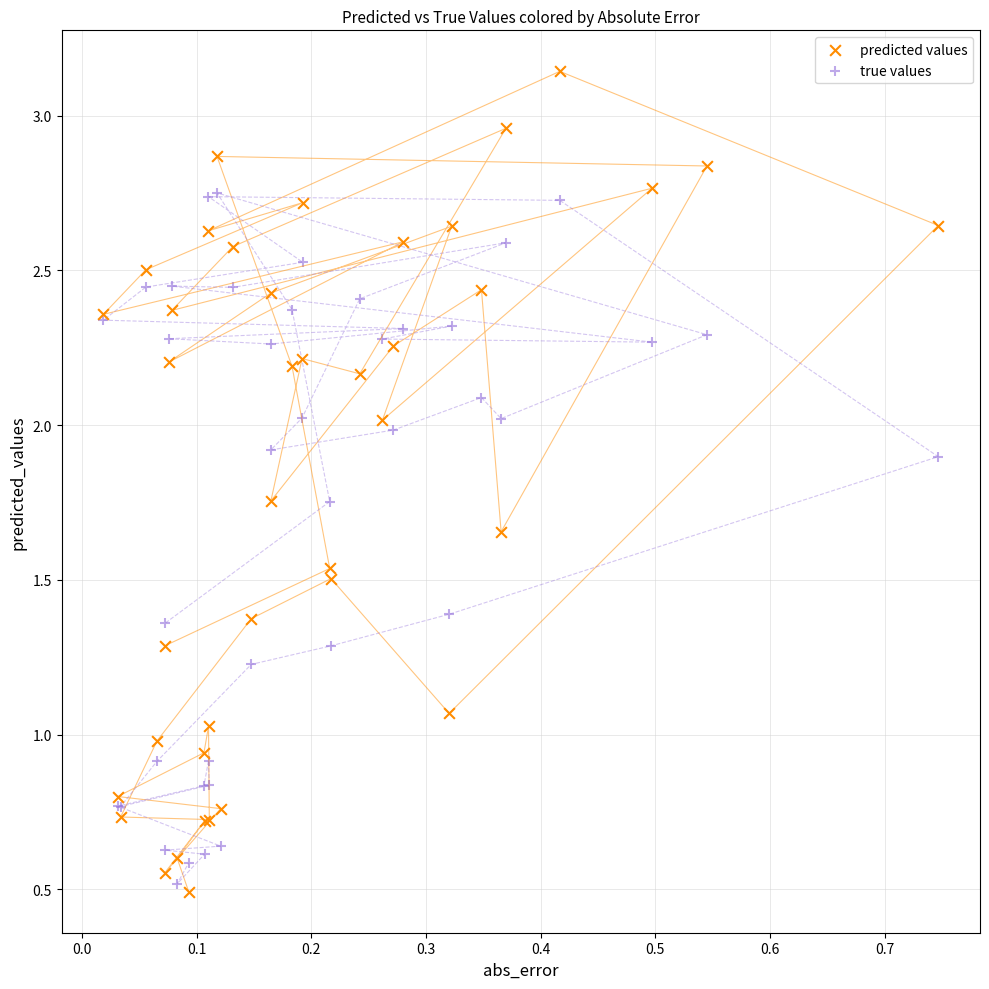

Which series reaches the maximum Y coordinate?

predicted values